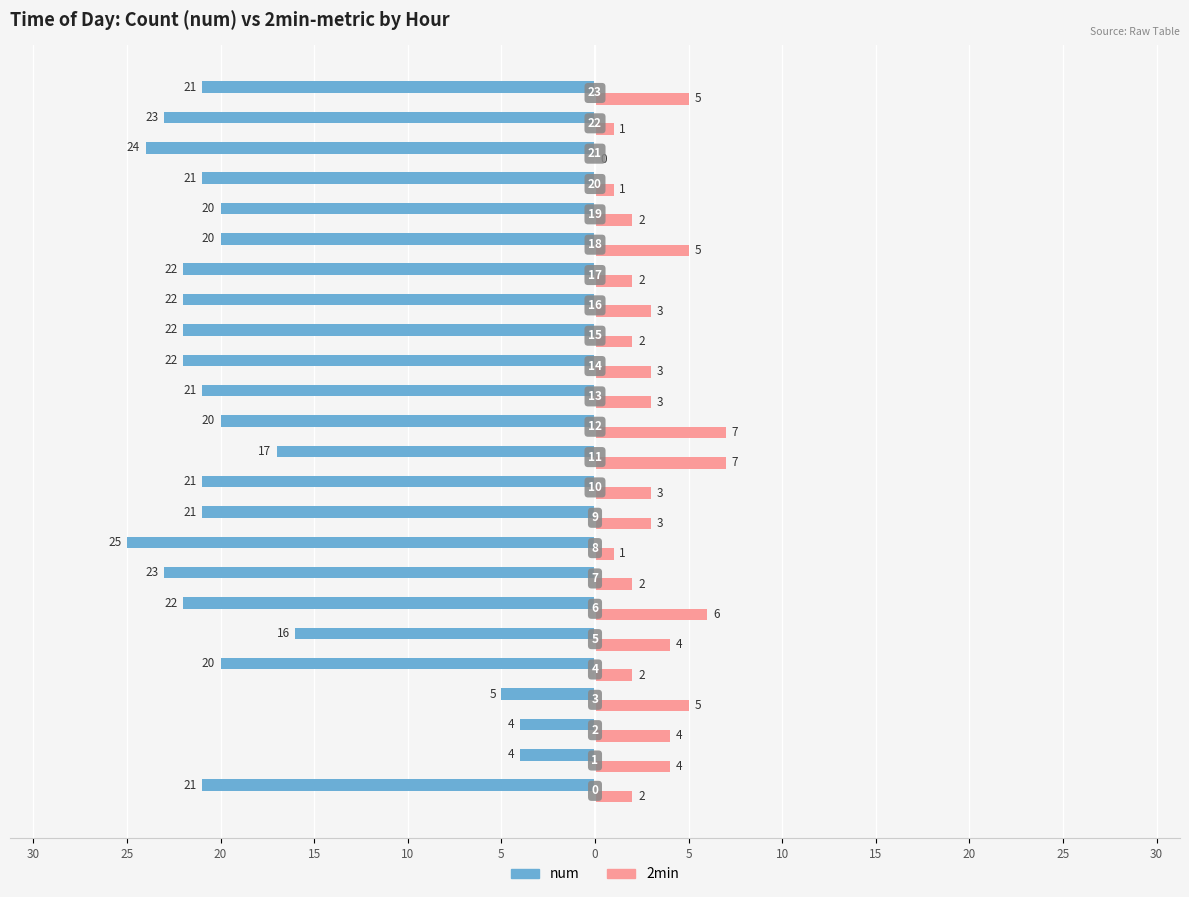

What are all the series names shown in the legend?

num, 2min